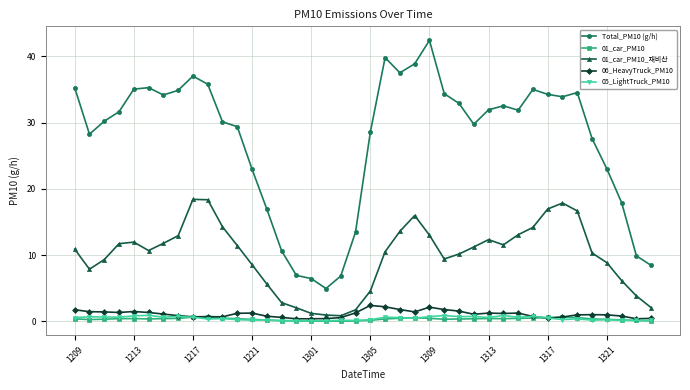

What is the maximum value for Total_PM10 (g/h)?

42.4